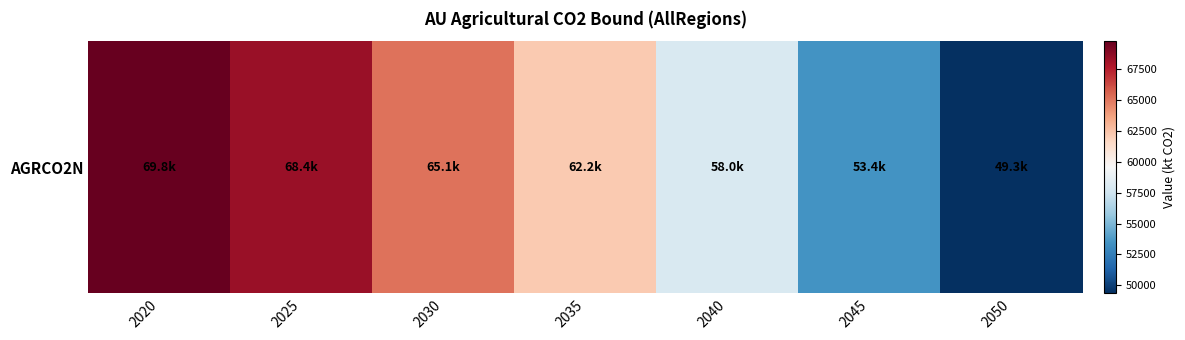

Rank the categories by value from highest to lowest.

2020, 2025, 2030, 2035, 2040, 2045, 2050